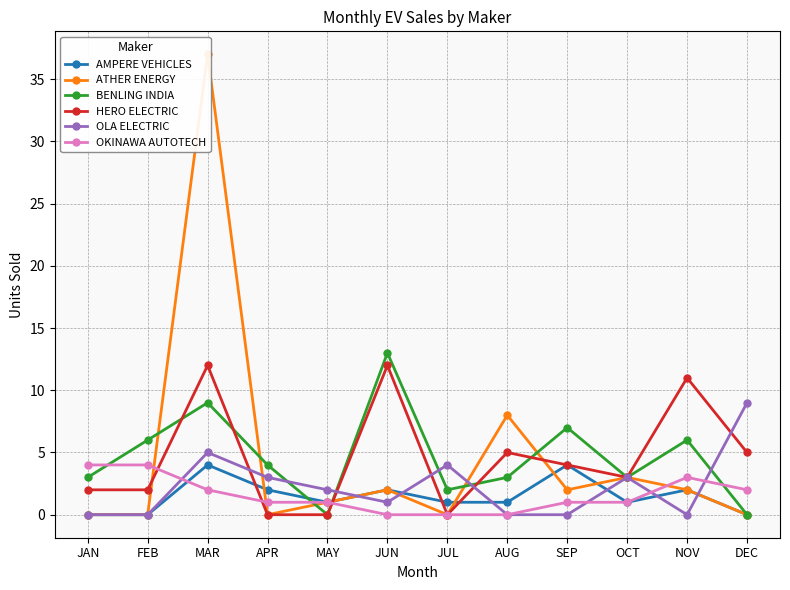

What is the total value across all series at NOV?

24